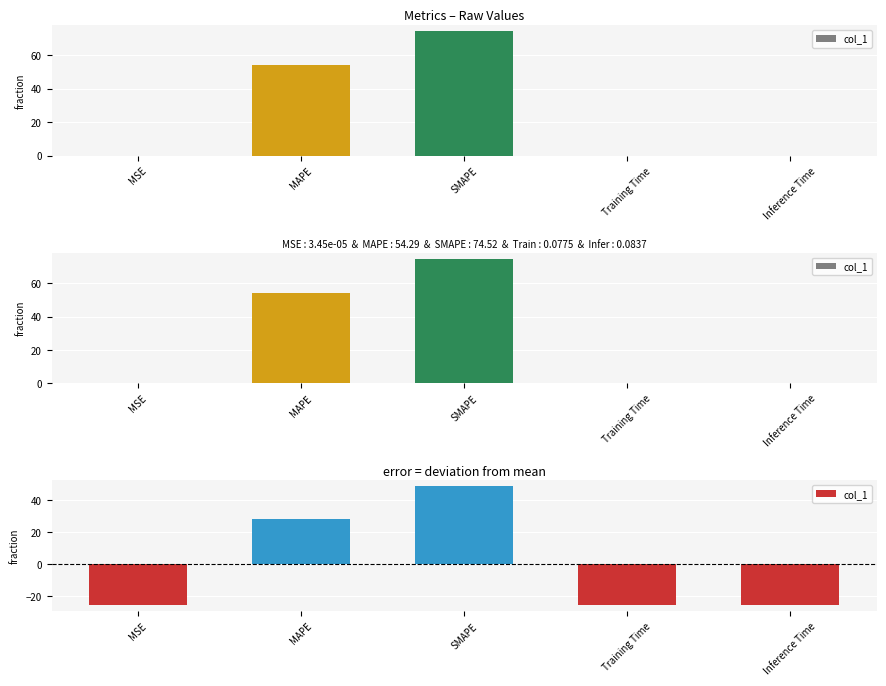

At which label is the value closest to 11?

MAPE